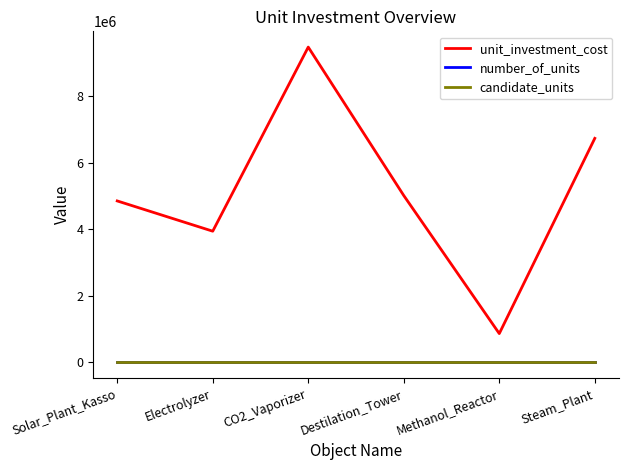

True or false: candidate_units and number_of_units cross at least once.

False